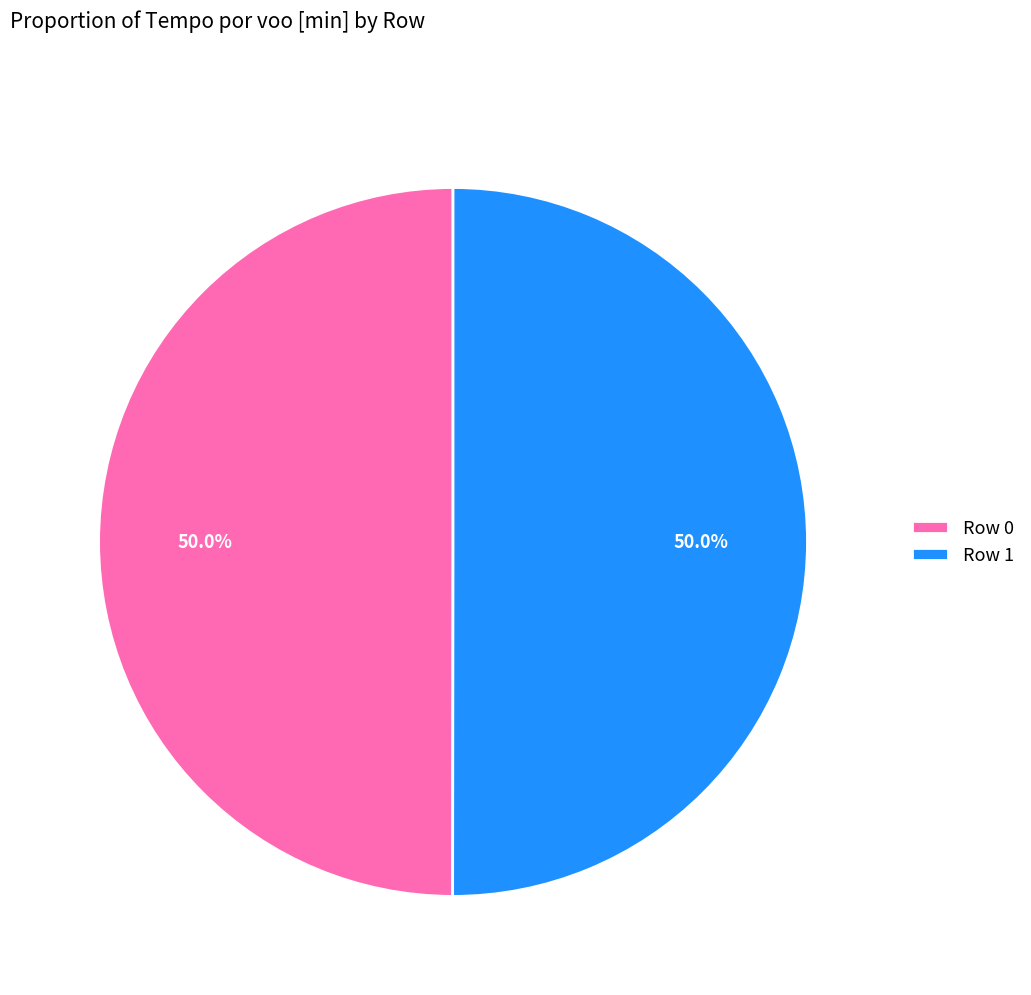

What is the ratio of the value at Row 0 to the value at Row 1?

1.0